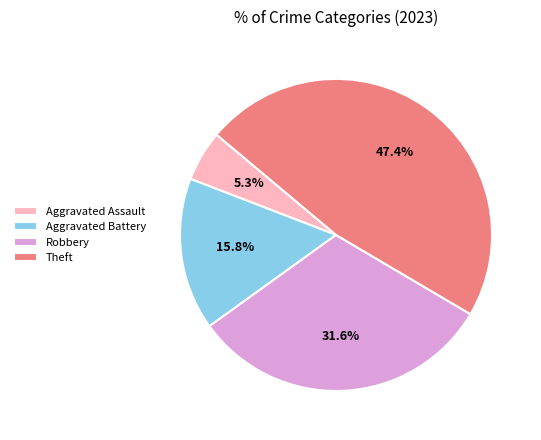

To the nearest percent, what is the average slice percentage?

25%